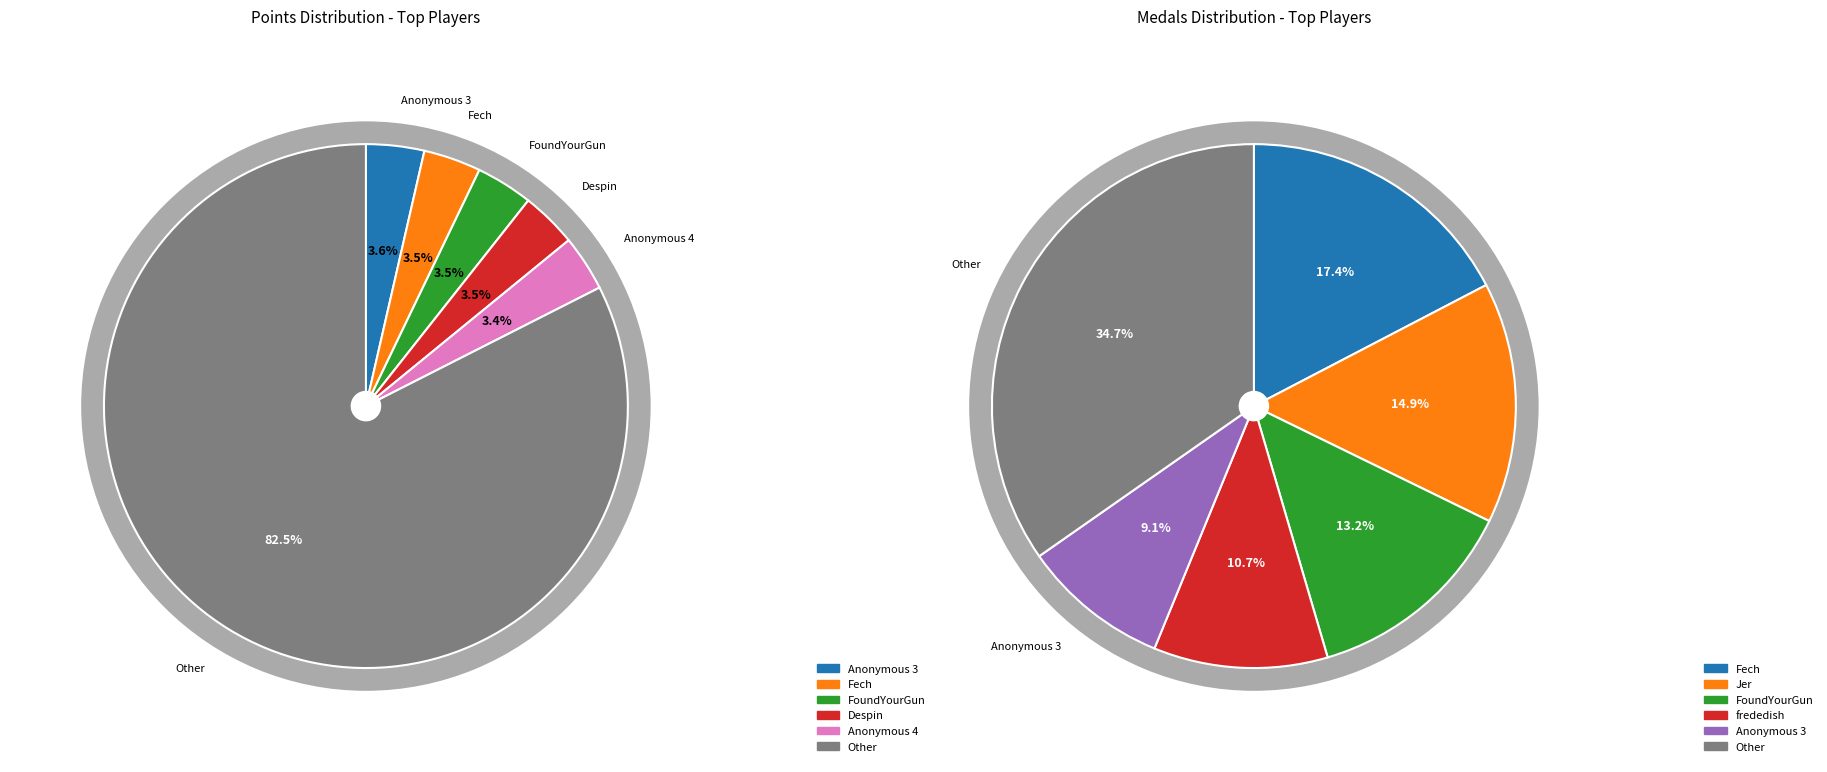

To the nearest percent, what portion does Despin represent?

3%